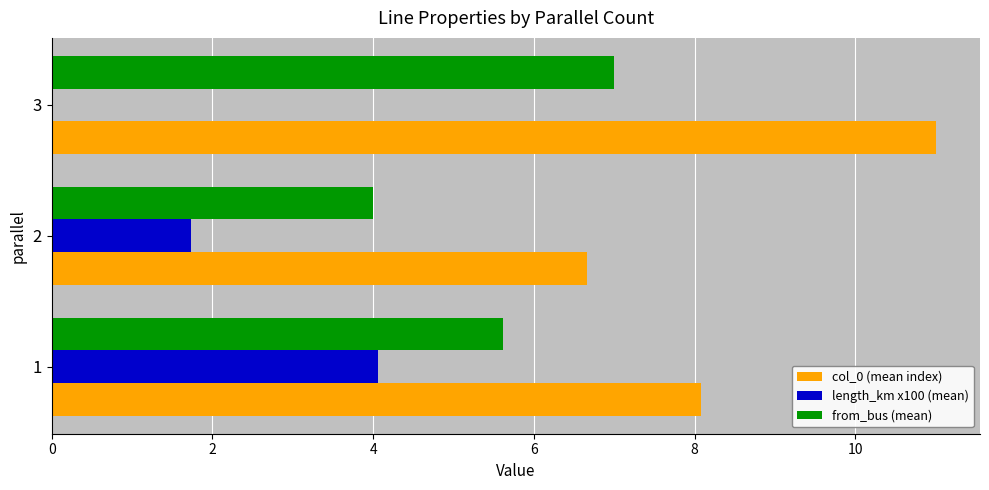

What is the total value across all series at 1?

17.8